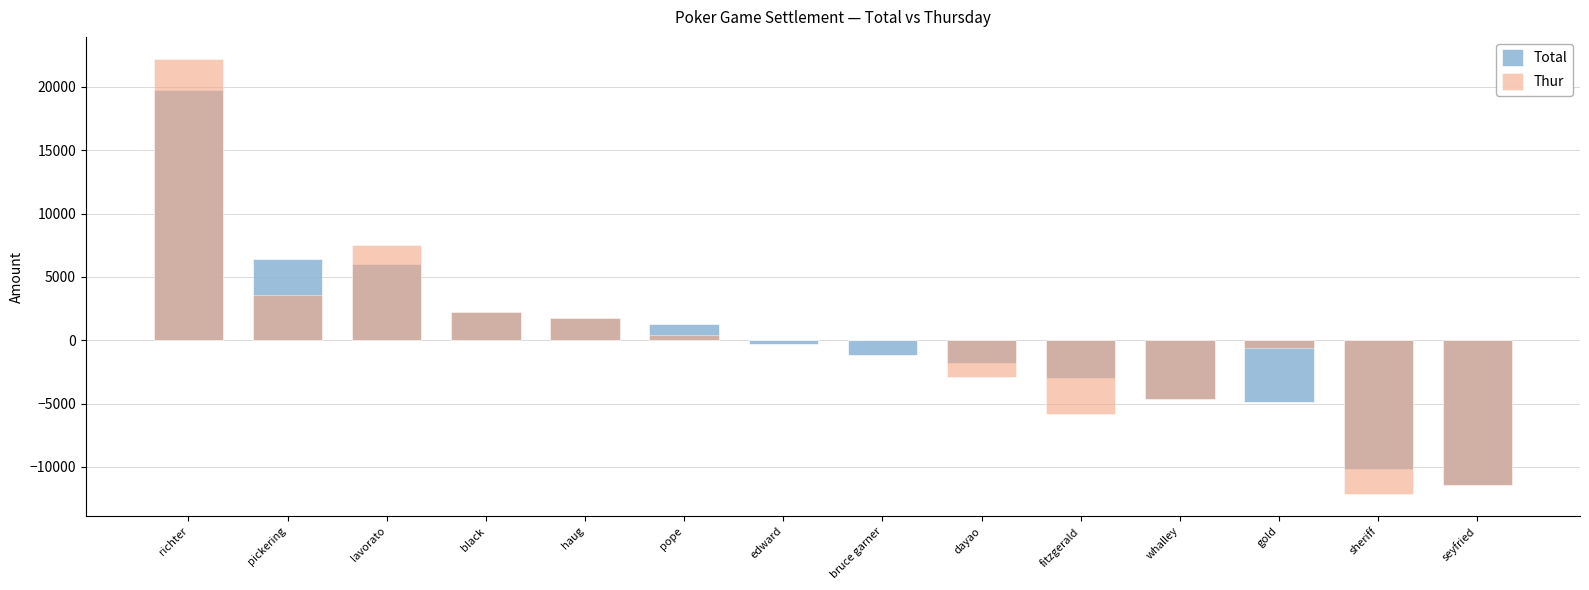

Where does the Thur series first go above 0?

richter